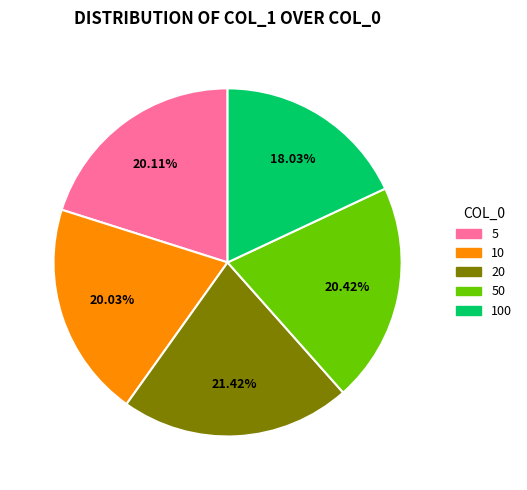

To the nearest percent, what is the difference between the largest and smallest slice percentages?

3%